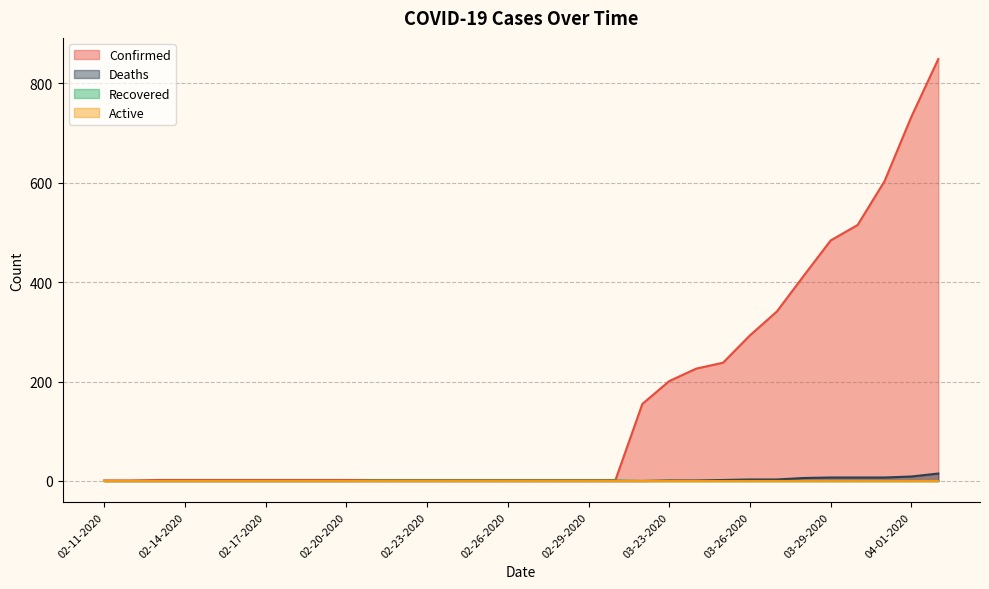

True or false: Confirmed and Deaths cross at least once.

False